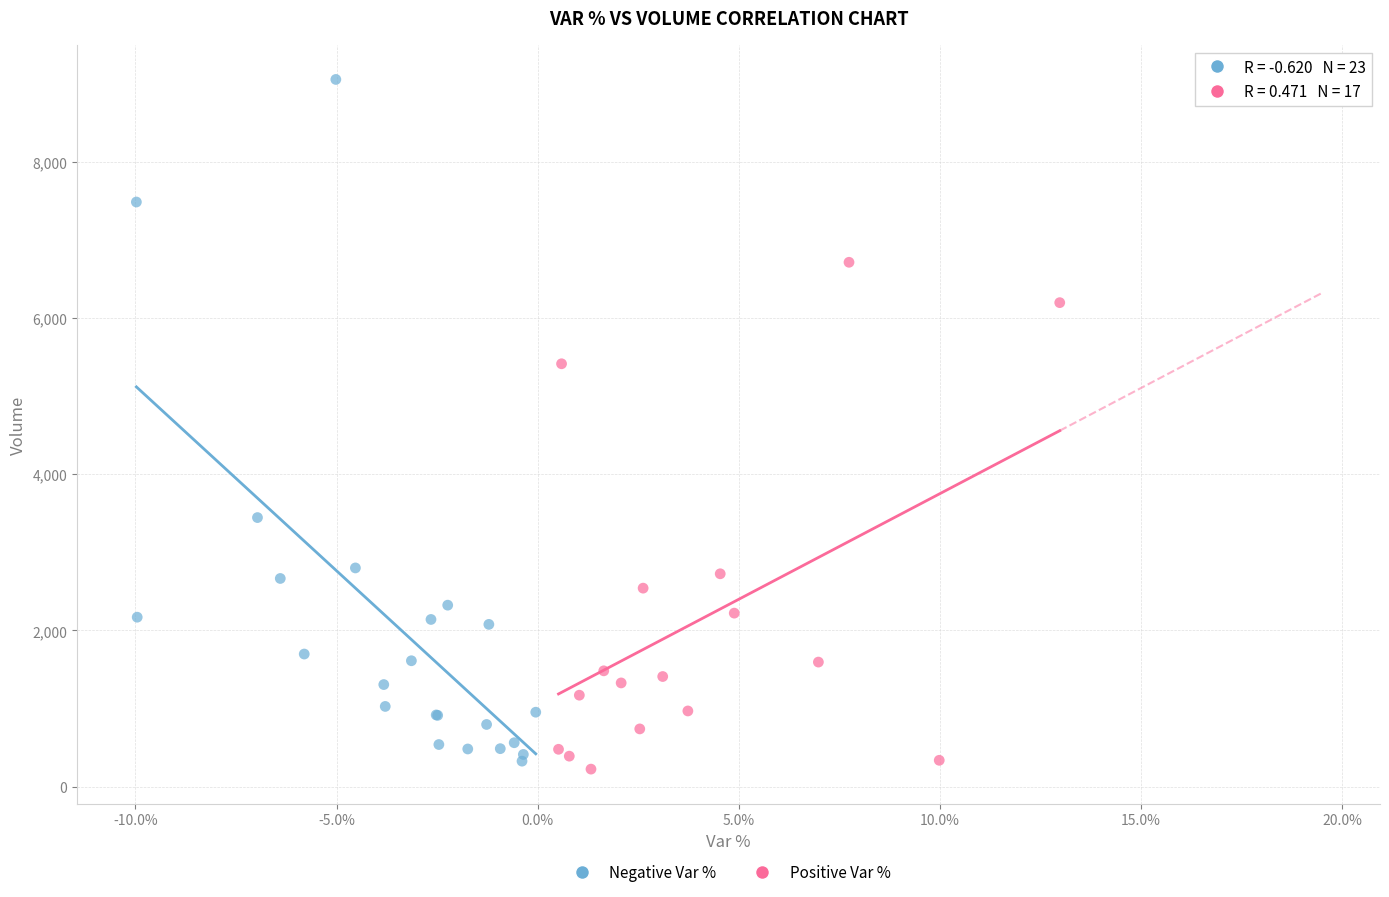

Which series contains the highest Y value?

Negative Var %